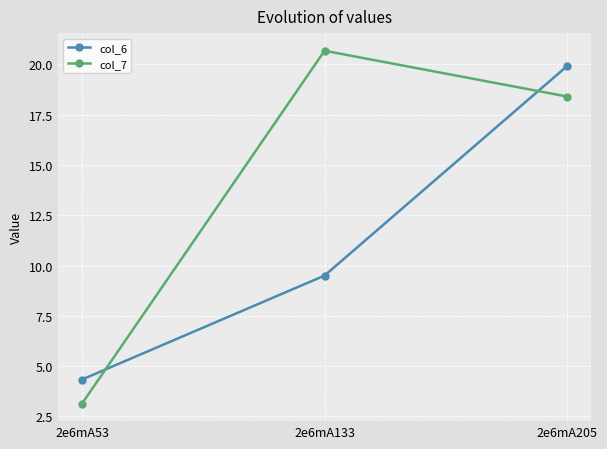

Which series has the widest spread of values?

col_7